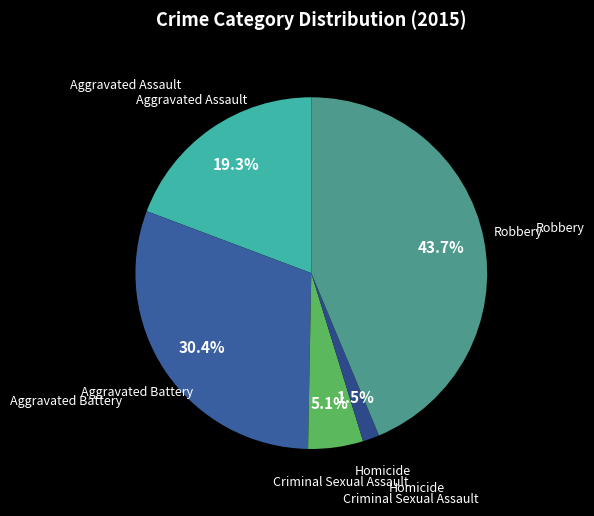

How many slices are in this pie chart?

5